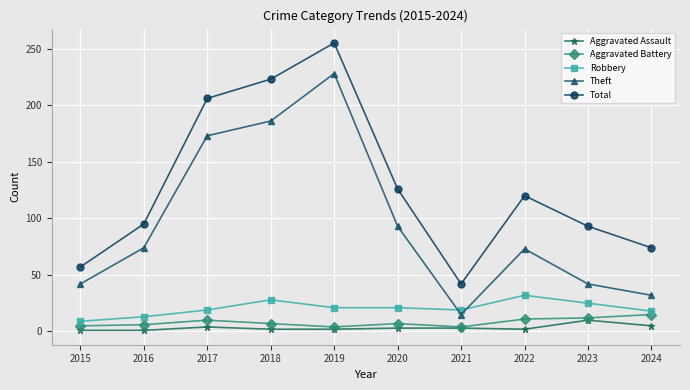

How many series are shown in this chart?

5